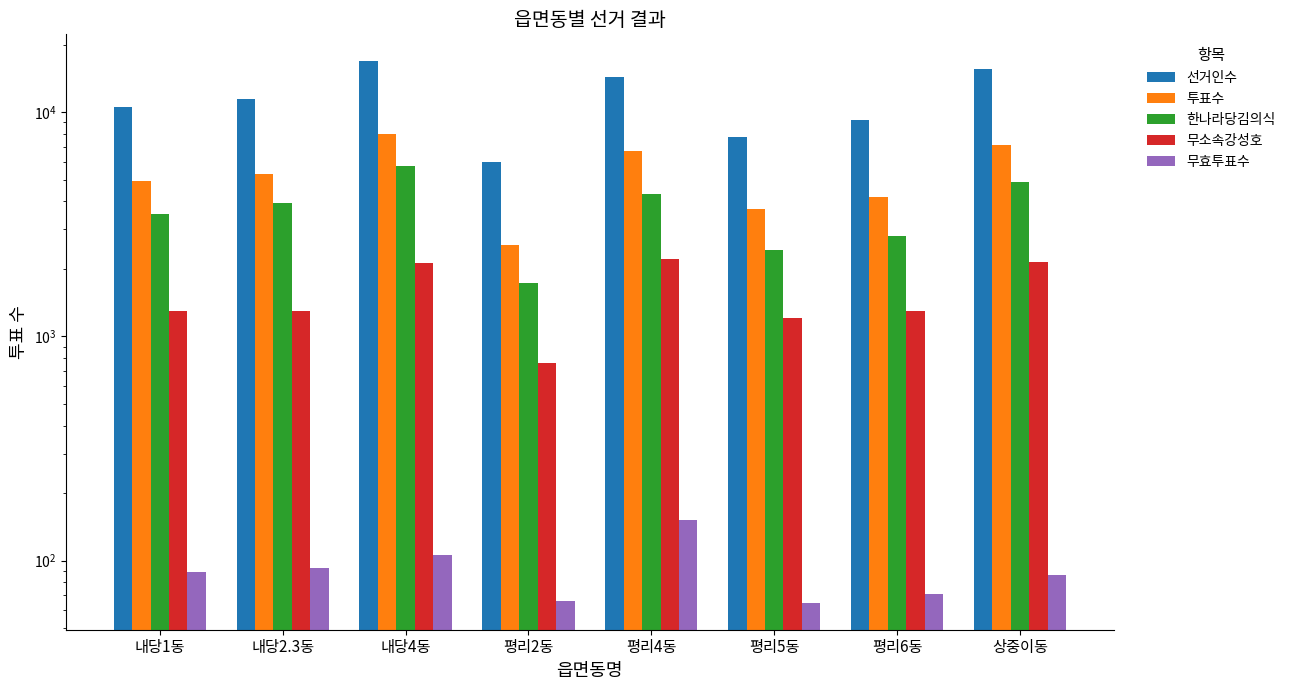

How many groups of bars are there?

8